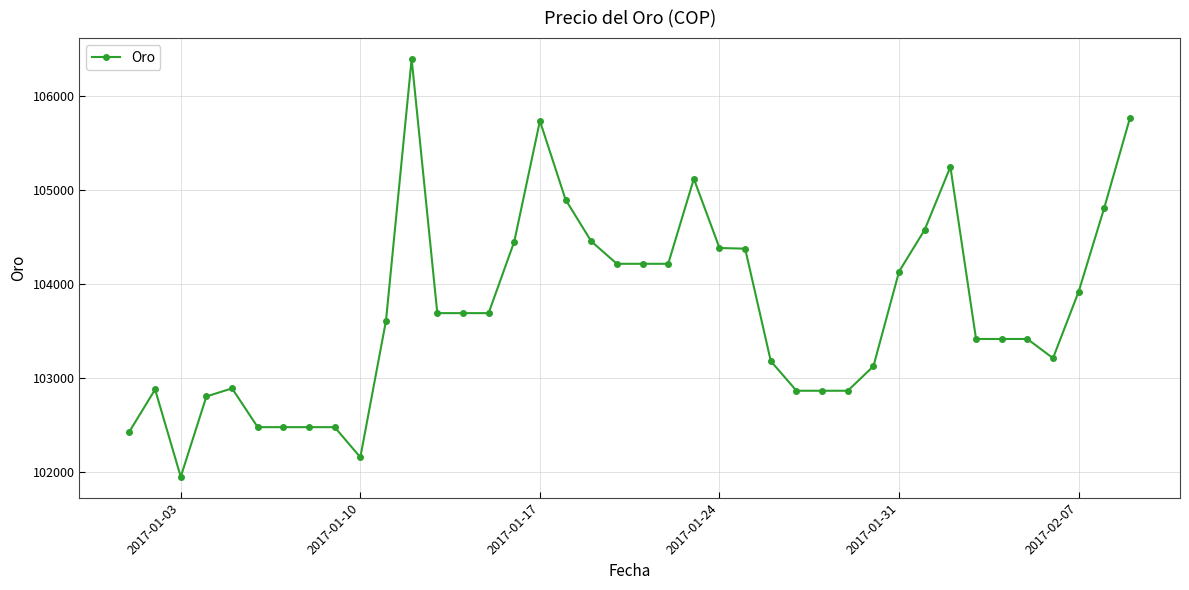

What is the maximum value shown in the chart?

106388.1